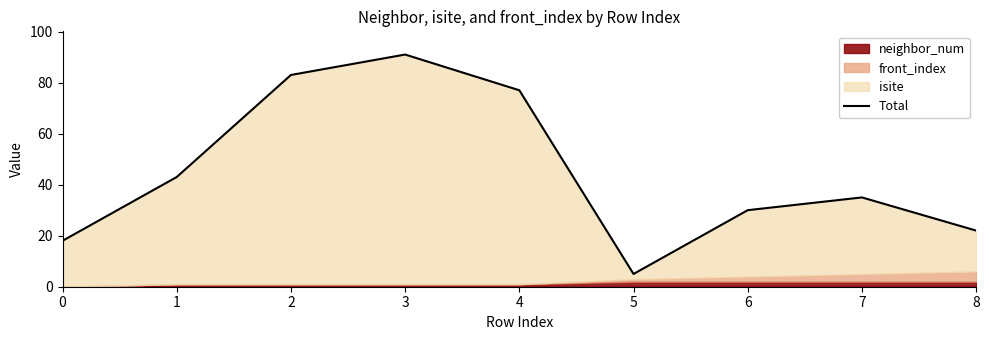

Rank the categories by value from highest to lowest.

3, 2, 4, 1, 7, 6, 8, 0, 5